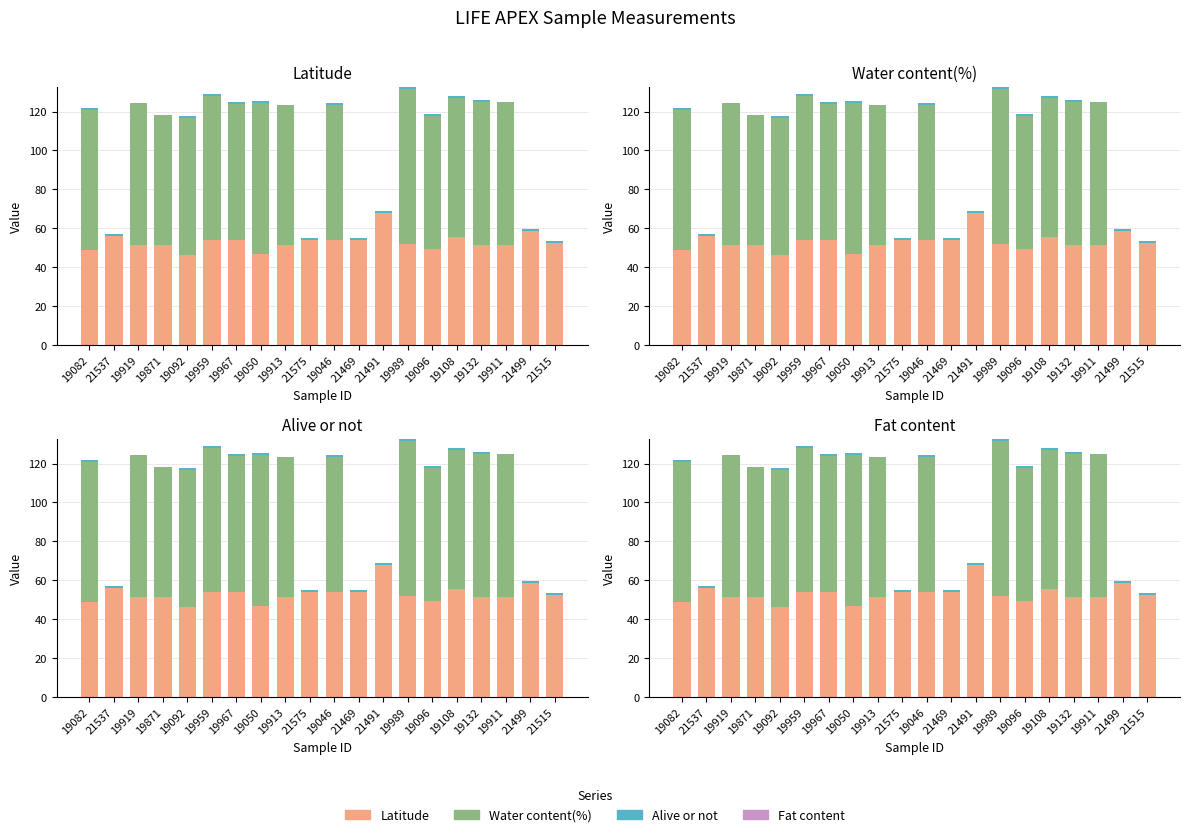

List the series in order of their peak value, highest first.

Water content(%), Latitude, Alive or not, Fat content